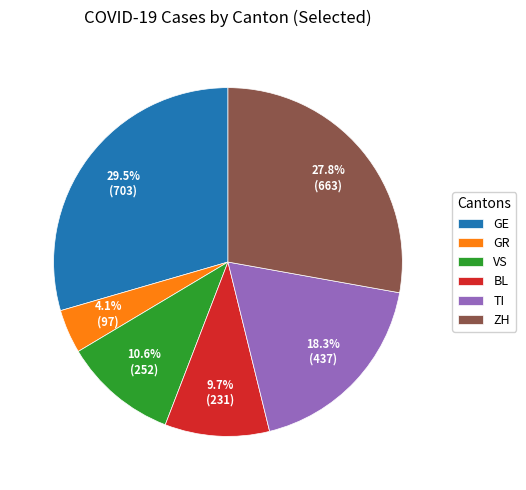

Which category has the biggest portion of the pie?

GE